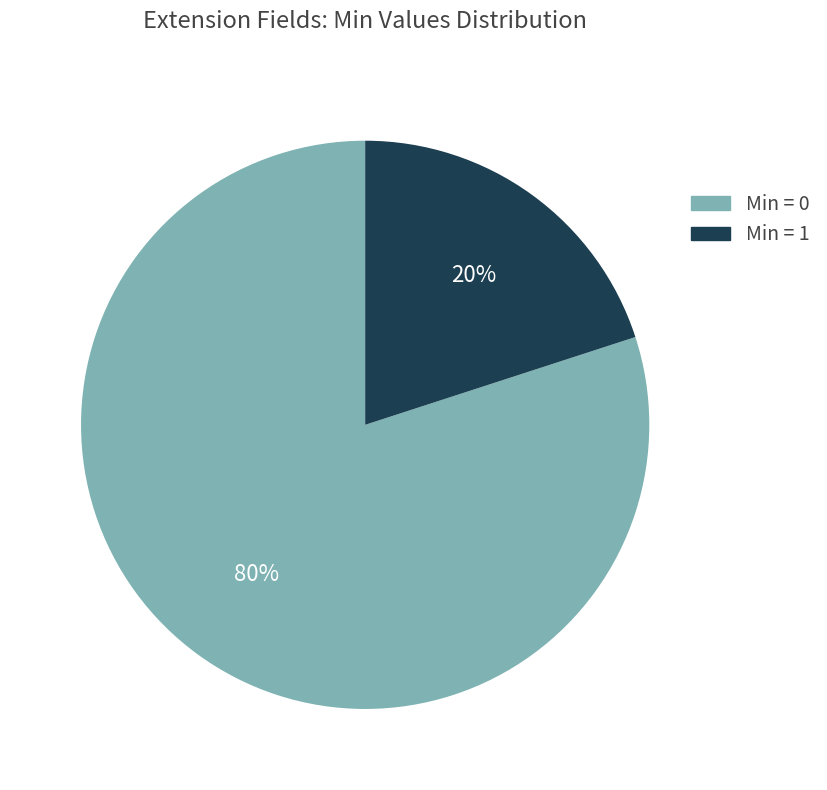

True or false: Min = 1 accounts for 34% of the total.

False